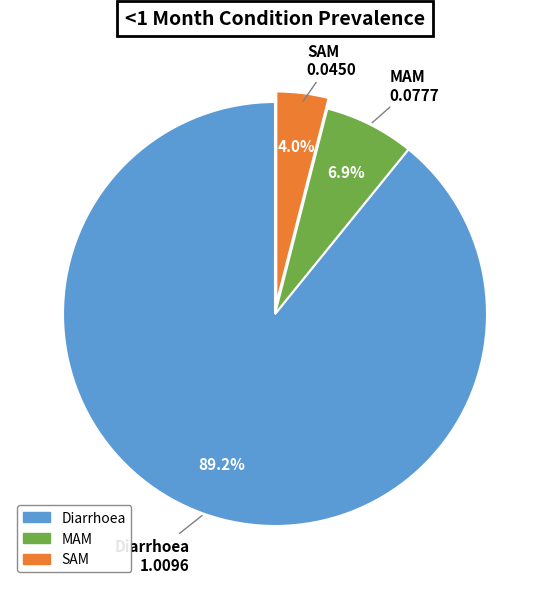

Which category has the biggest portion of the pie?

Diarrhoea